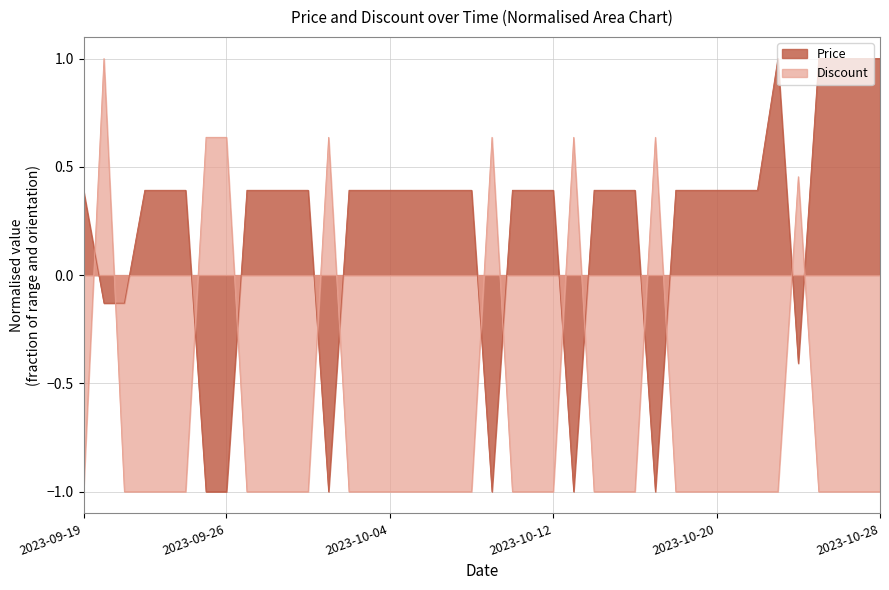

The Discount series shows 0.6 at 2023-10-13. True or false?

True